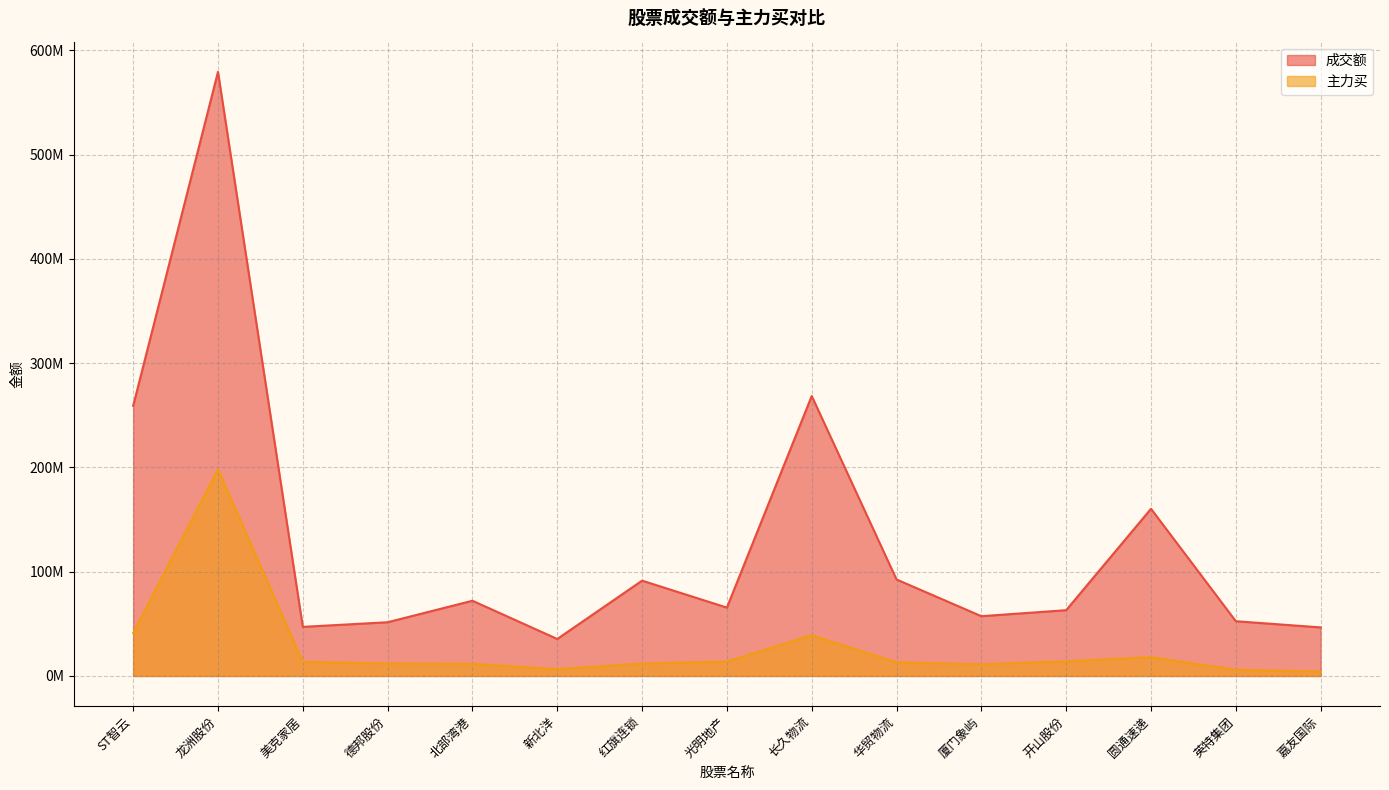

Is it true that 主力买 equals 13141323 at 华贸物流?

True